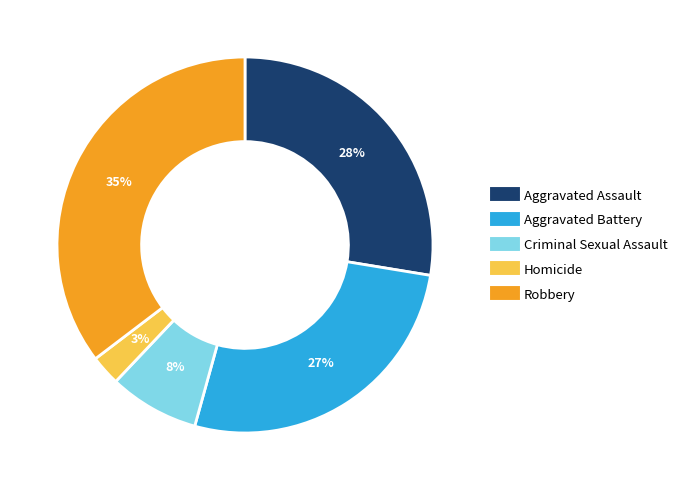

Which category has the biggest portion of the pie?

Robbery